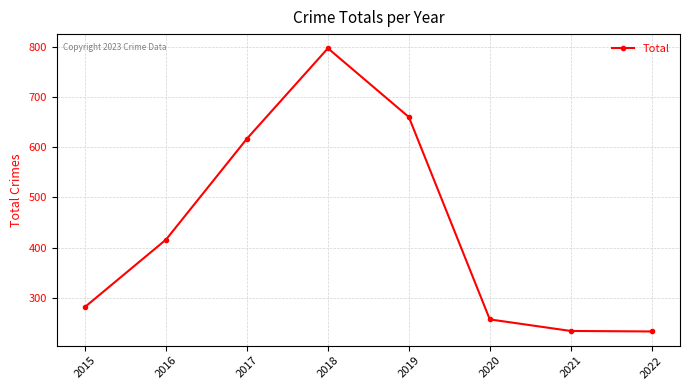

What is the ratio of the value at 2017 to the value at 2020?

2.4